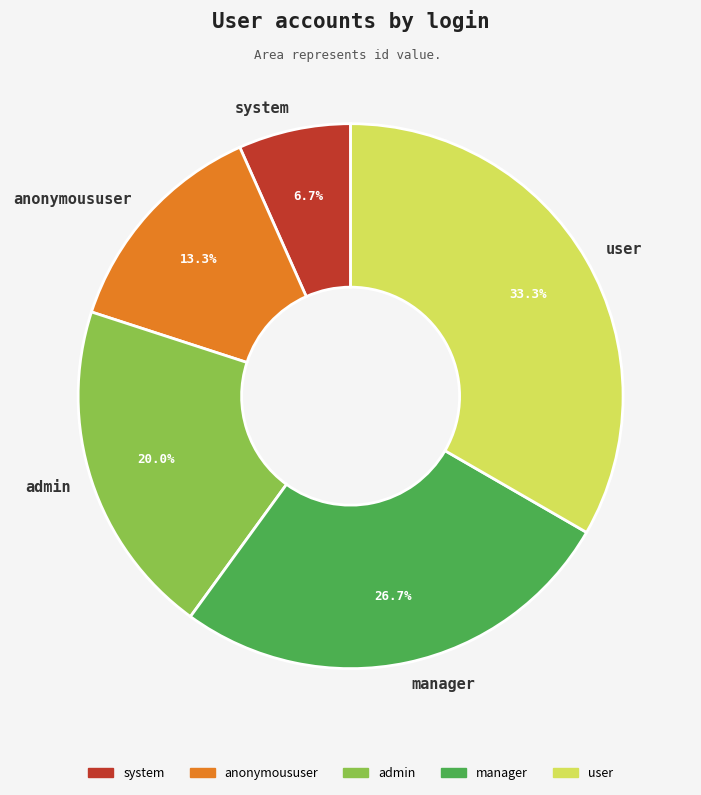

Combined, do admin and user account for over 50%?

Yes